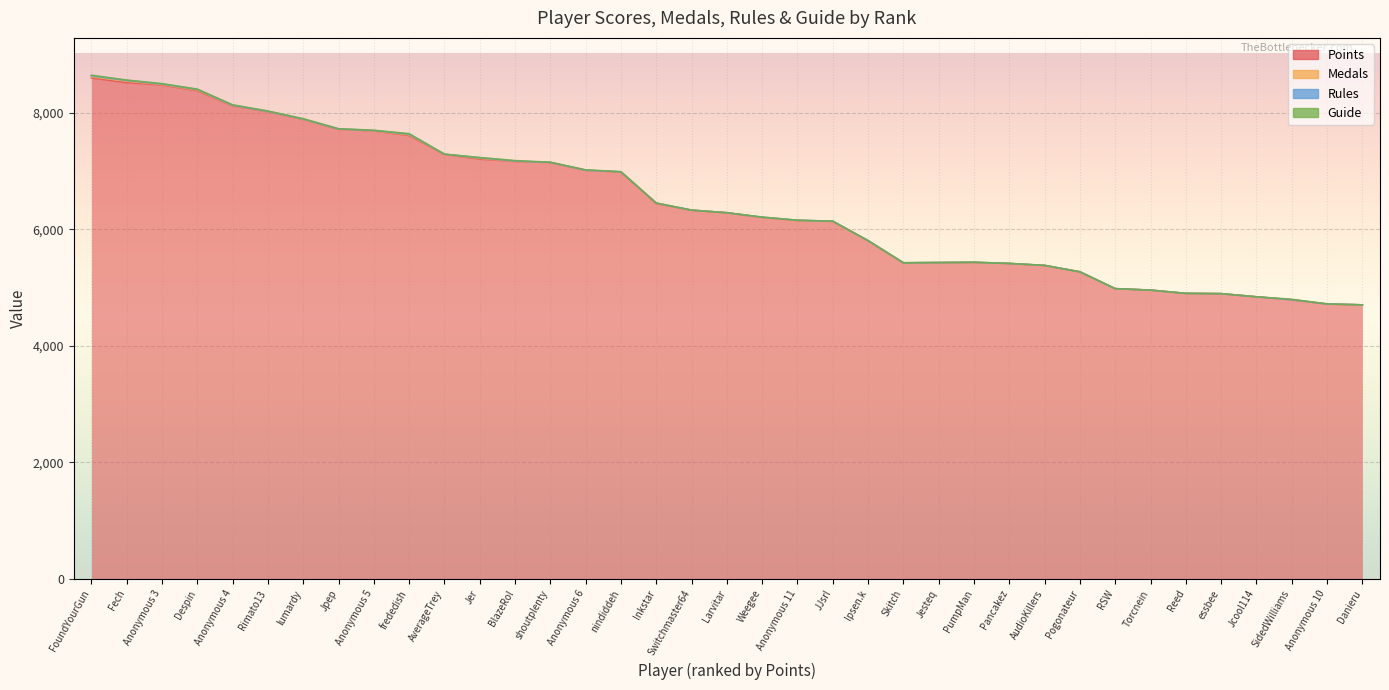

How many distinct data groups are displayed?

4